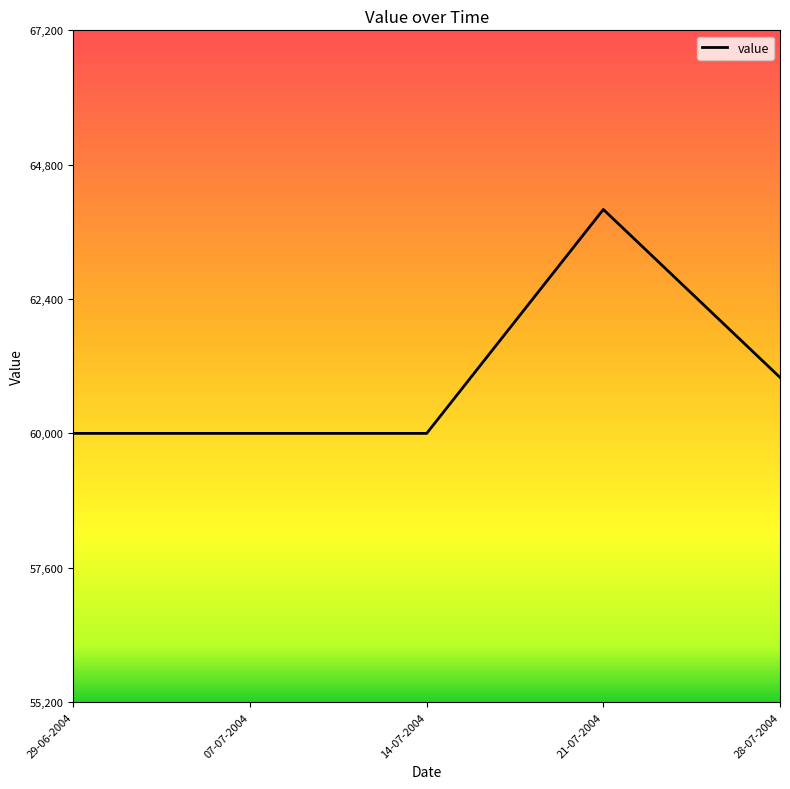

Read the value at 14-07-2004.

60000